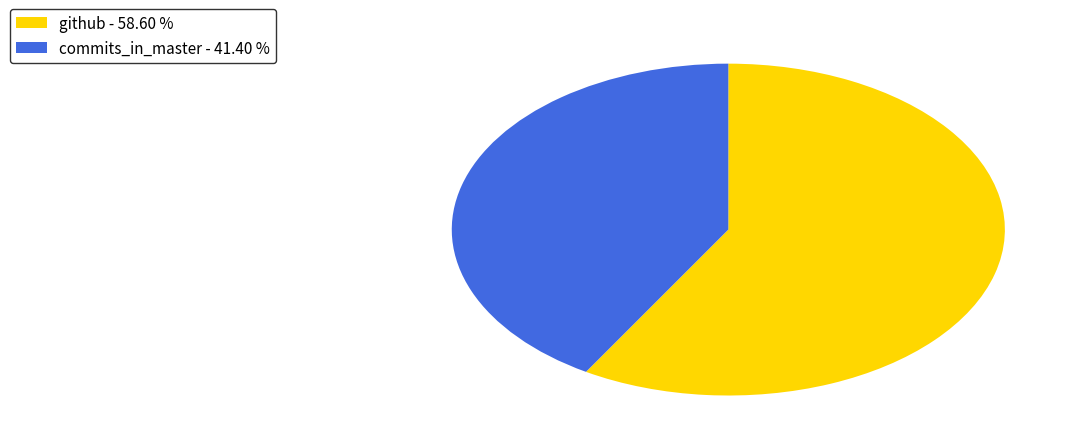

Do commits_in_master and github together represent more than half of the pie?

Yes